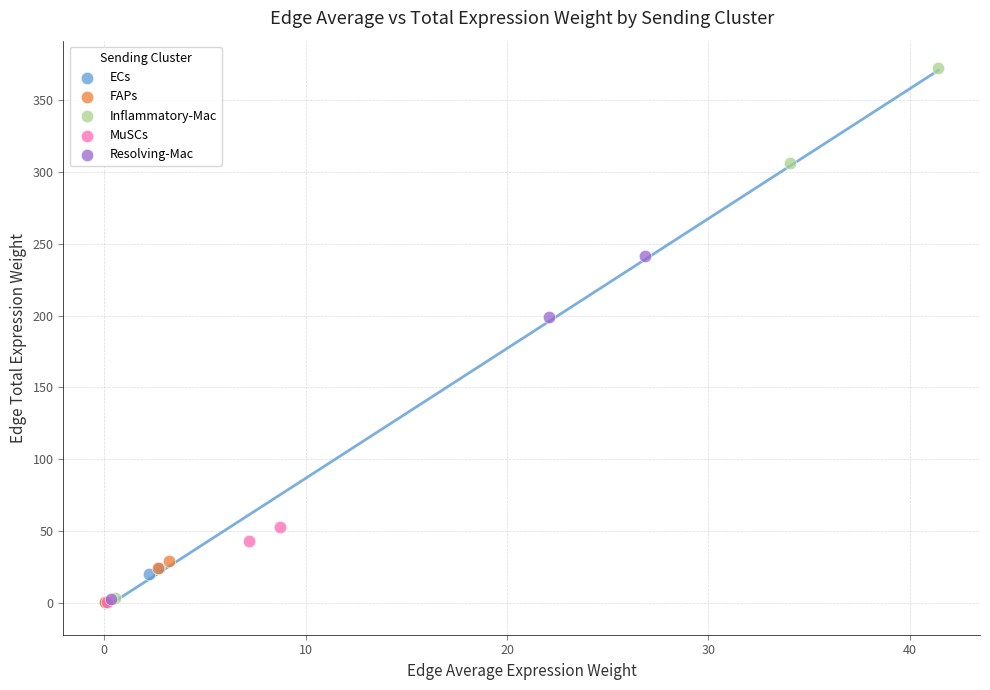

Which series has the widest spread of Y values?

Inflammatory-Mac